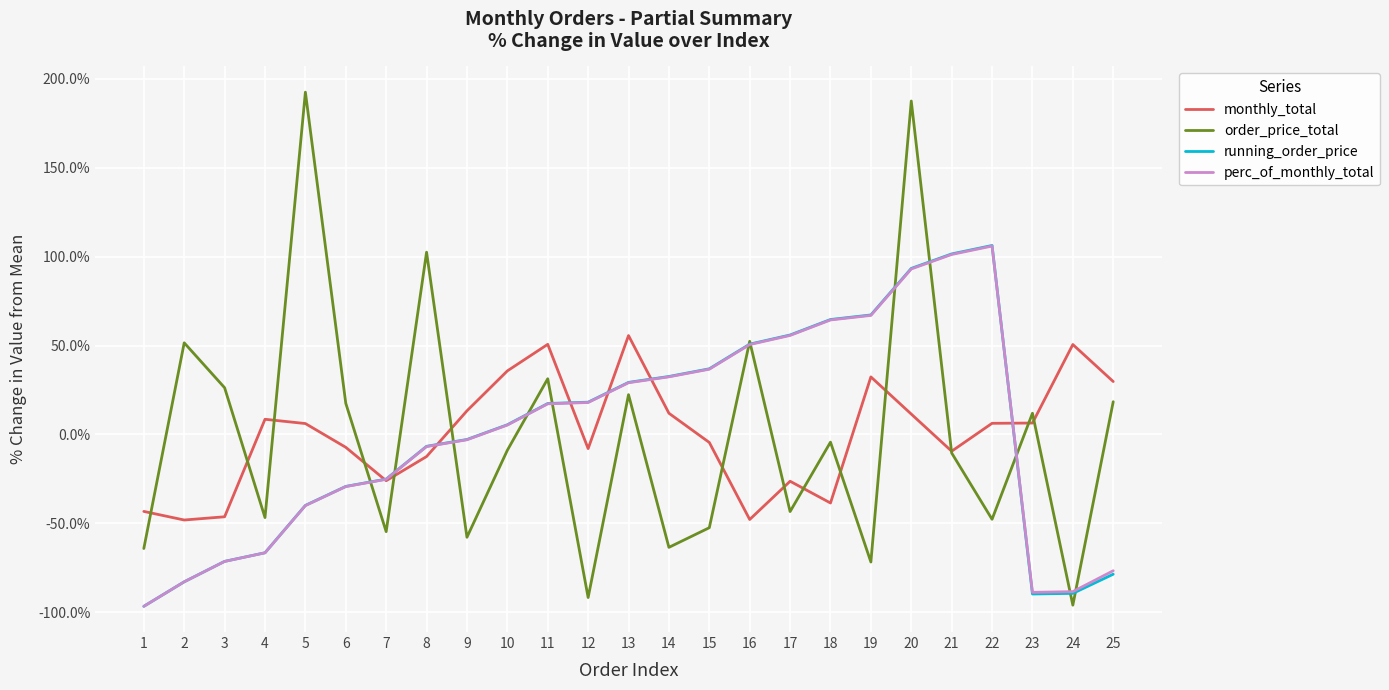

What is the minimum value shown in the chart?

-96.7